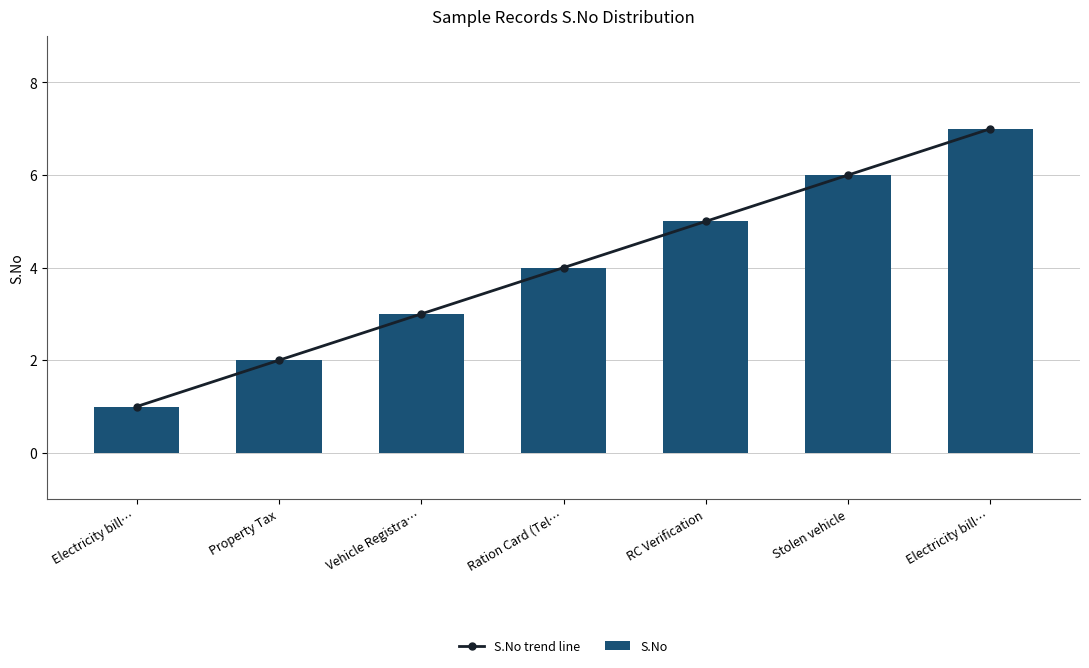

What is the approximate value of S.No trend line at RC Verification?

5